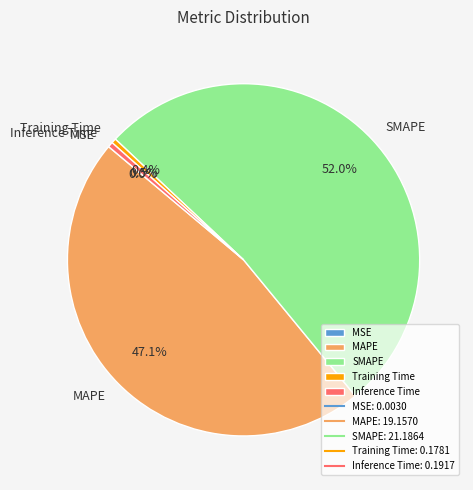

Which category has the biggest portion of the pie?

SMAPE